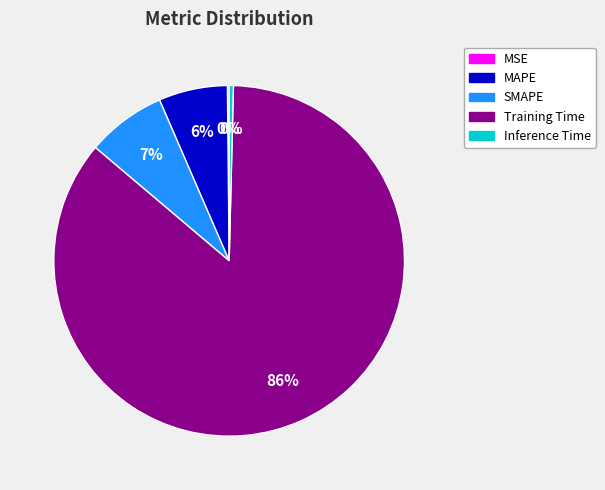

To the nearest percent, what portion does MAPE represent?

6%